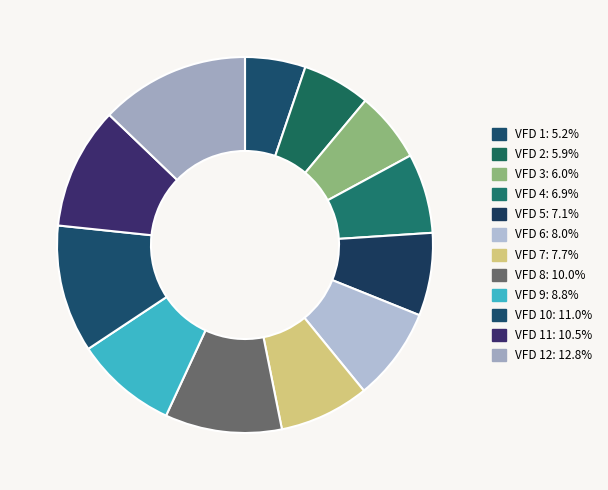

Count the number of slices in the pie.

12